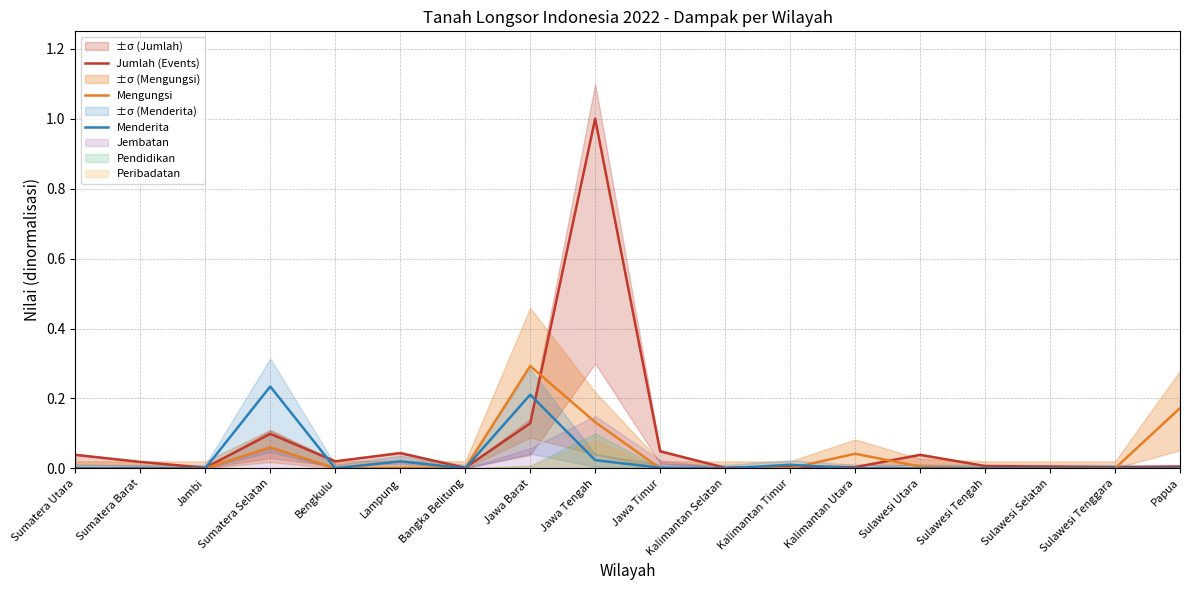

After their last crossing, which series has the higher values: Mengungsi or Menderita?

Mengungsi